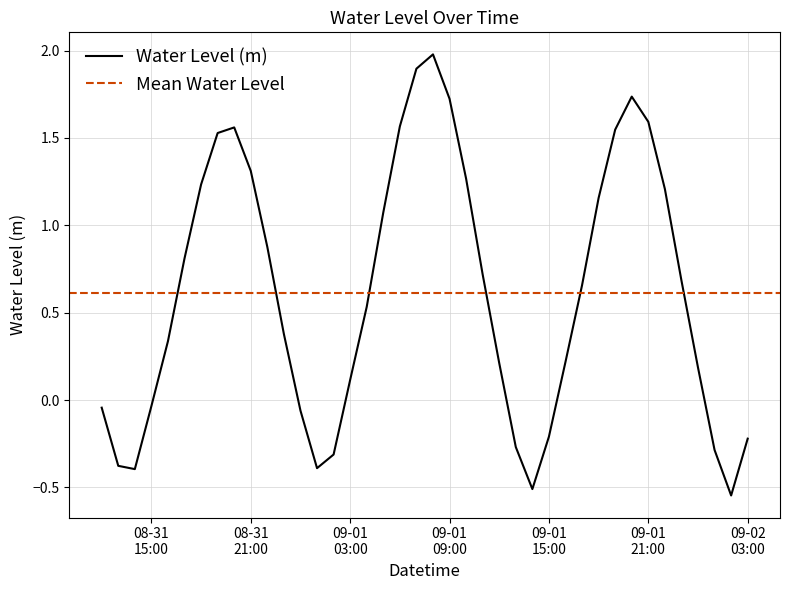

What is the maximum value for Water Level (m)?

2.0